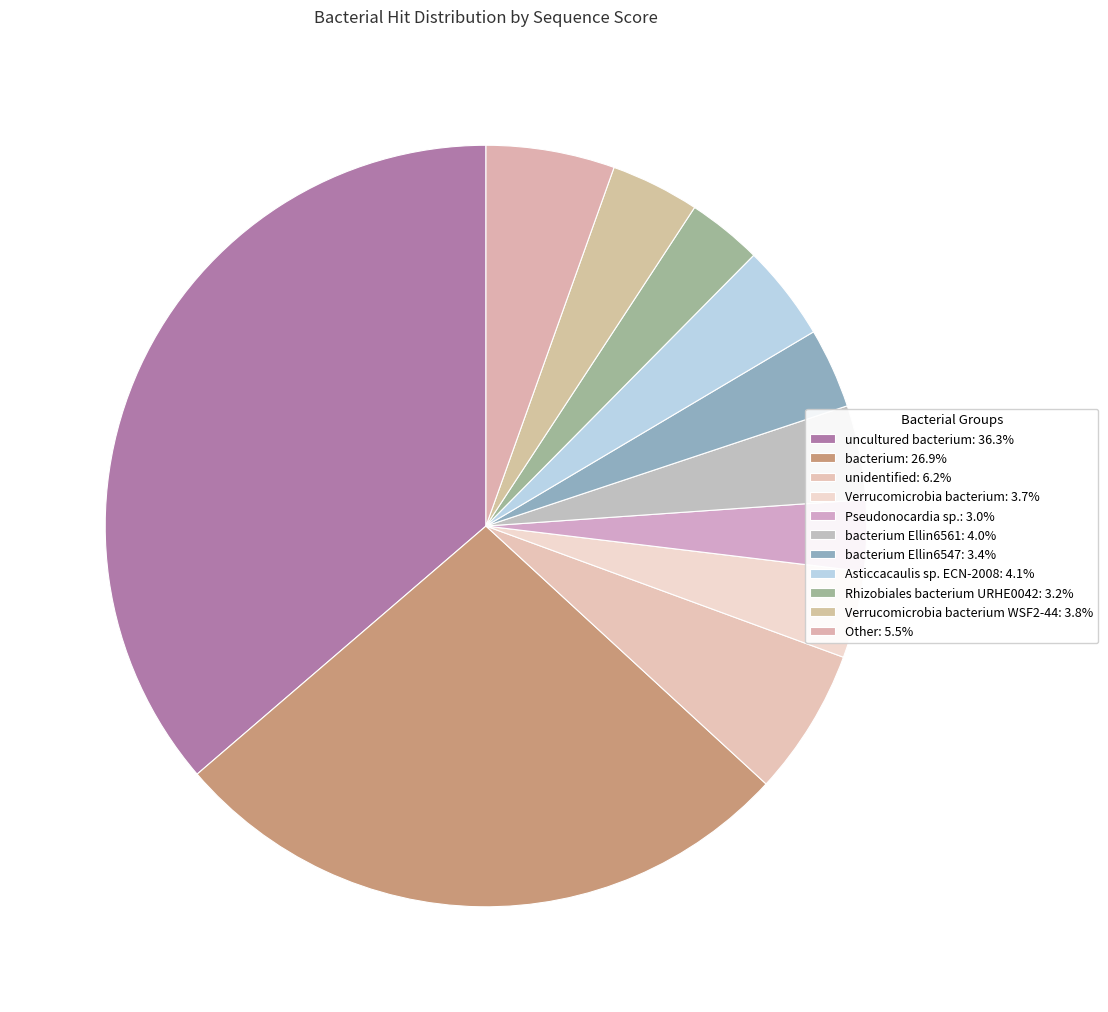

Count the number of slices in the pie.

11